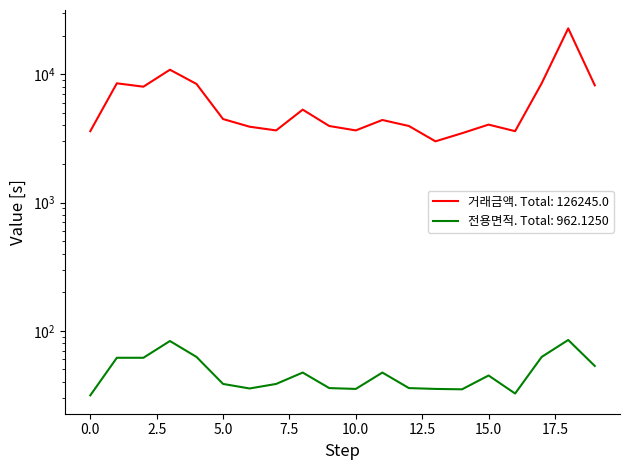

Where is the first local minimum for 거래금액?

2